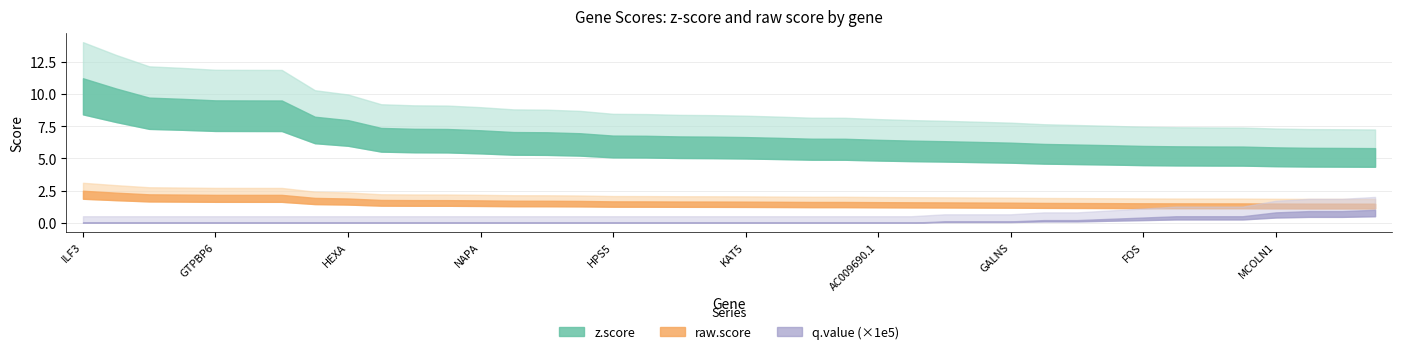

Reading left to right, list all the values displayed in this chart.

raw.score: 2.5	2.3	2.2	2.2	2.2	2.2	2.2	1.9	1.9	1.8	1.8	1.7	1.7	1.7	1.7	1.7	1.7	1.7	1.6	1.6	1.6	1.6	1.6	1.6	1.6	1.6	1.6	1.6	1.6	1.5	1.5	1.5	1.5	1.5	1.5	1.5	1.5	1.5	1.5	1.5
z.score: 11.2	10.4	9.7	9.6	9.5	9.5	9.5	8.2	8.0	7.4	7.3	7.3	7.2	7.0	7.0	7.0	6.8	6.8	6.7	6.7	6.7	6.6	6.5	6.5	6.4	6.4	6.3	6.3	6.2	6.1	6.1	6.0	6.0	5.9	5.9	5.9	5.9	5.8	5.8	5.8
q.value_scaled: 0.0	0.0	0.0	0.0	0.0	0.0	0.0	0.0	0.0	0.0	0.0	0.0	0.0	0.0	0.0	0.0	0.0	0.0	0.0	0.0	0.0	0.0	0.0	0.0	0.0	0.0	0.0	0.0	0.0	0.0	0.0	0.0	0.0	0.0	0.0	0.0	0.0	0.0	0.0	0.0